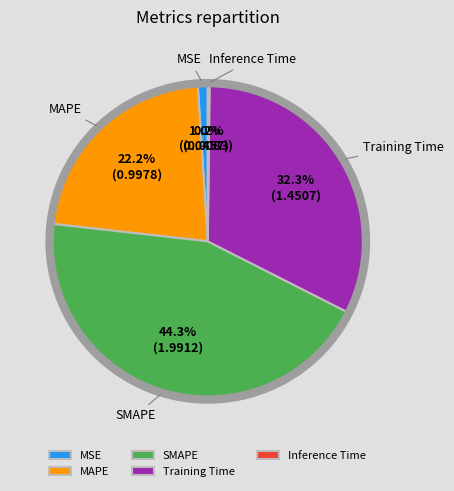

Does Training Time account for over 50% of the chart?

No